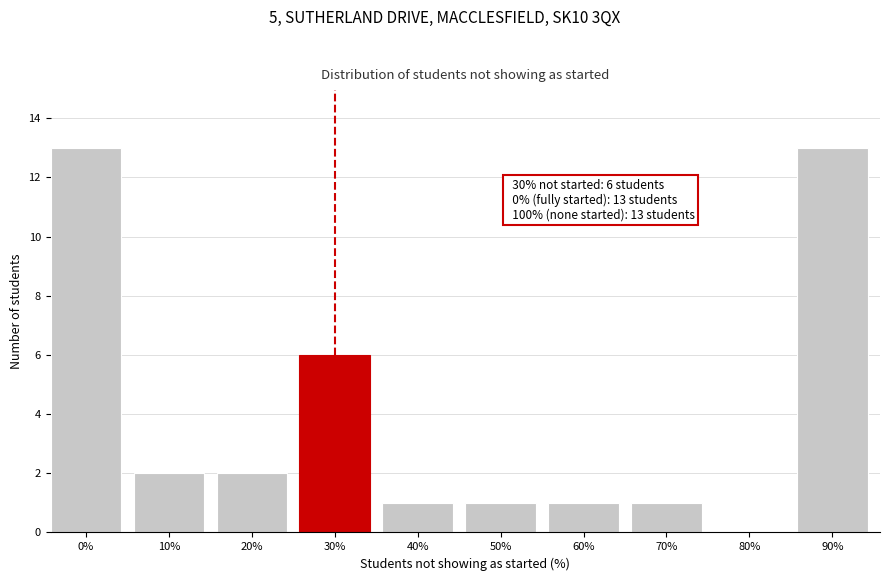

Reading left to right, extract all data points from this chart.

0%=13	10%=2	20%=2	30%=6	40%=1	50%=1	60%=1	70%=1	80%=0	90%=13